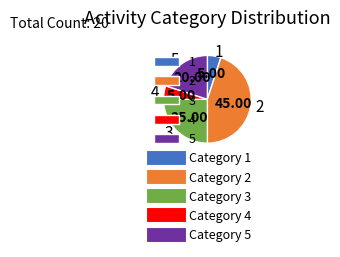

Count the number of slices in the pie.

5